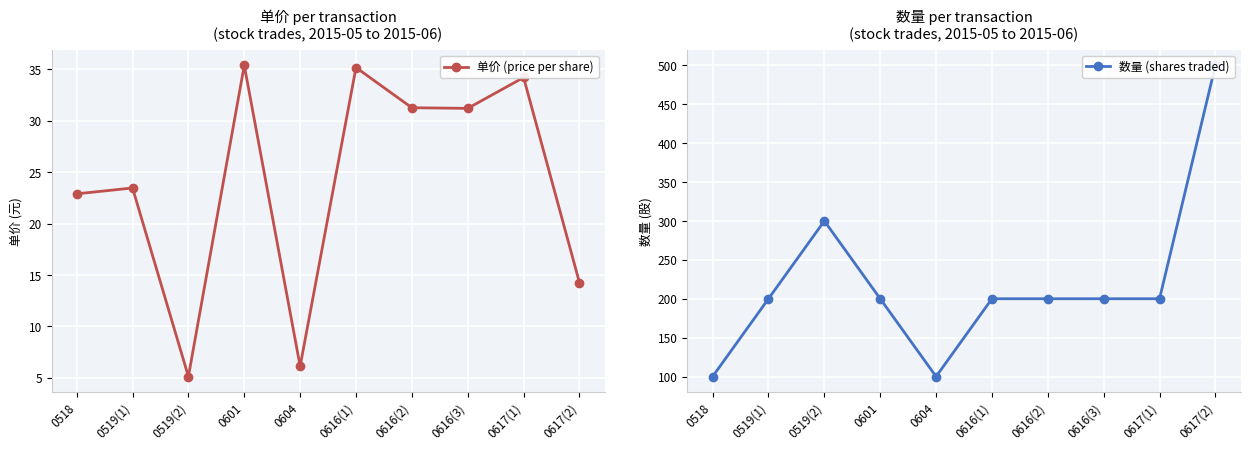

Between 0519(1) and 0616(1), which is larger?

0616(1)